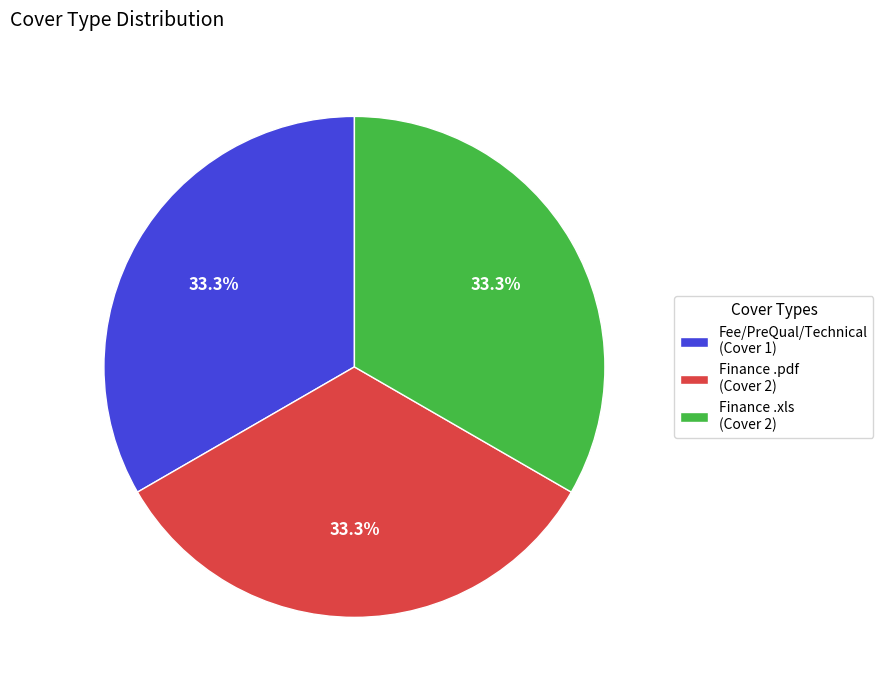

What percentage is NOT represented by Finance .xls (Cover 2)?

66.7%